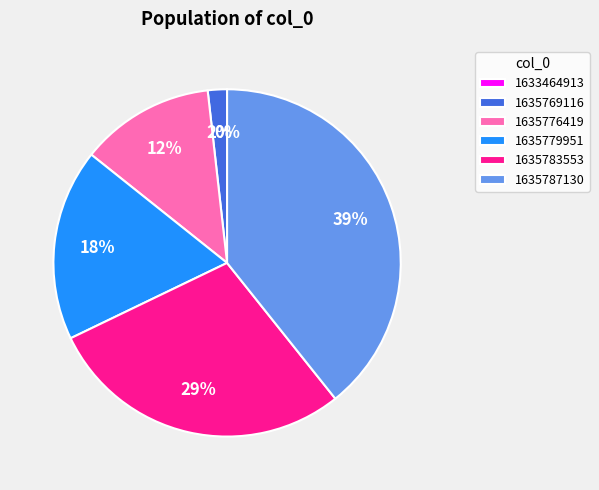

To the nearest percent, what portion does 1635783553 represent?

29%